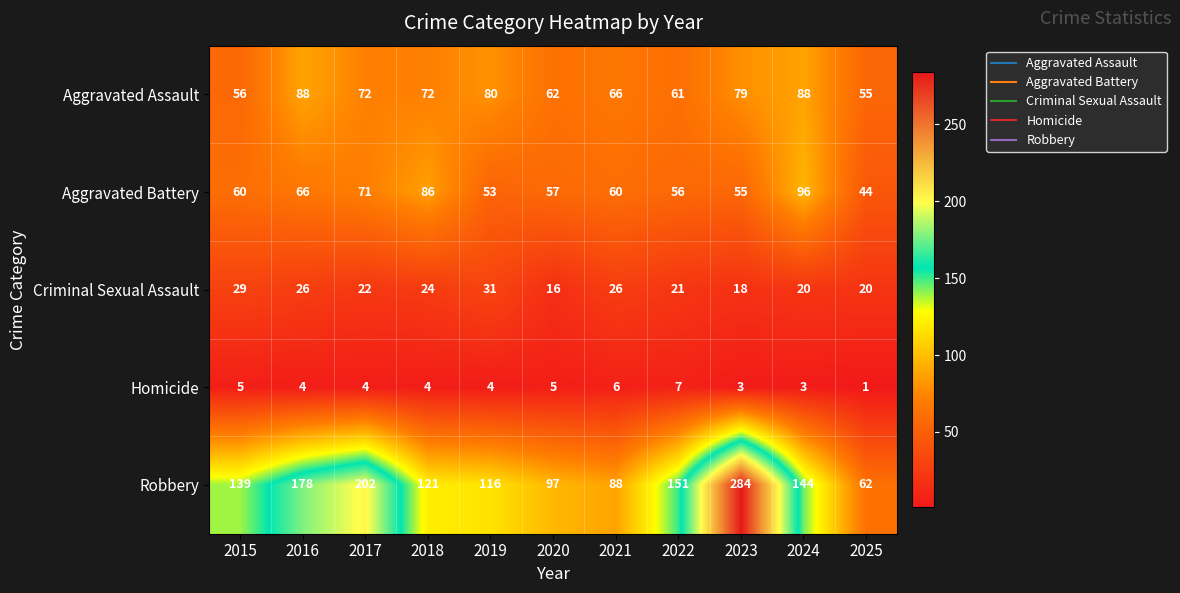

At which label is Criminal Sexual Assault closest to 23?

2017